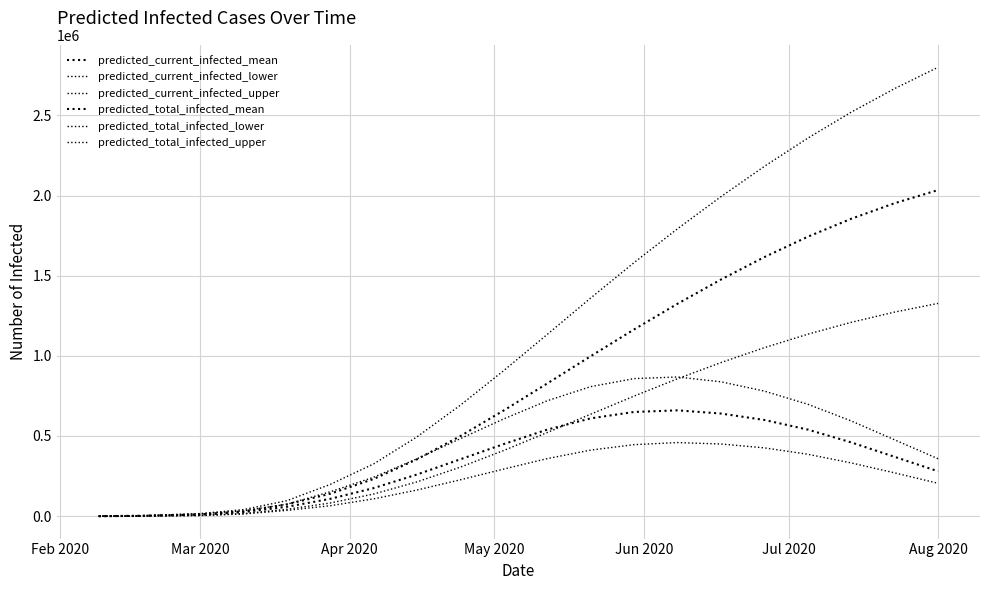

How many lines are shown in the chart?

6